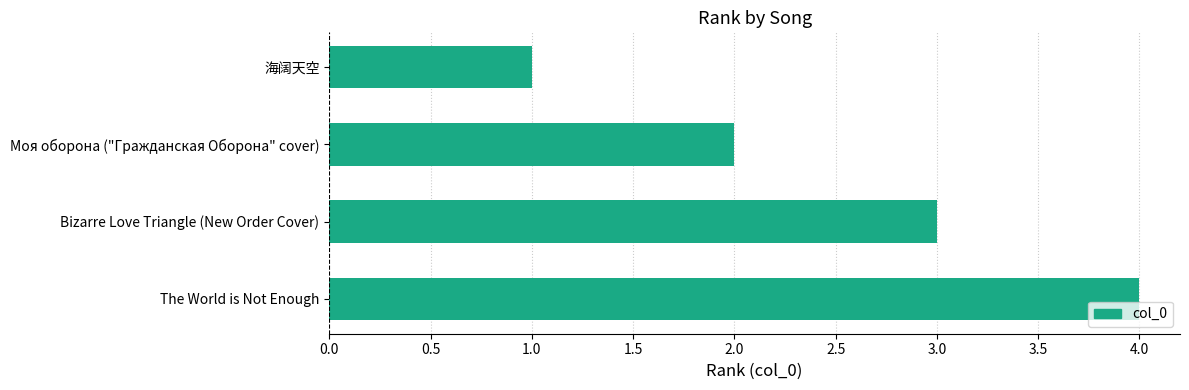

Does the chart contain stacked bars?

No